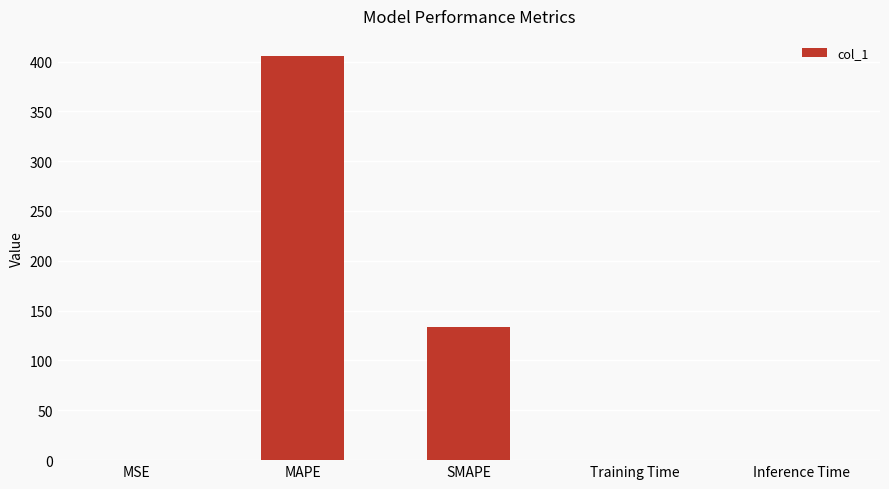

Read the value at MAPE.

405.4